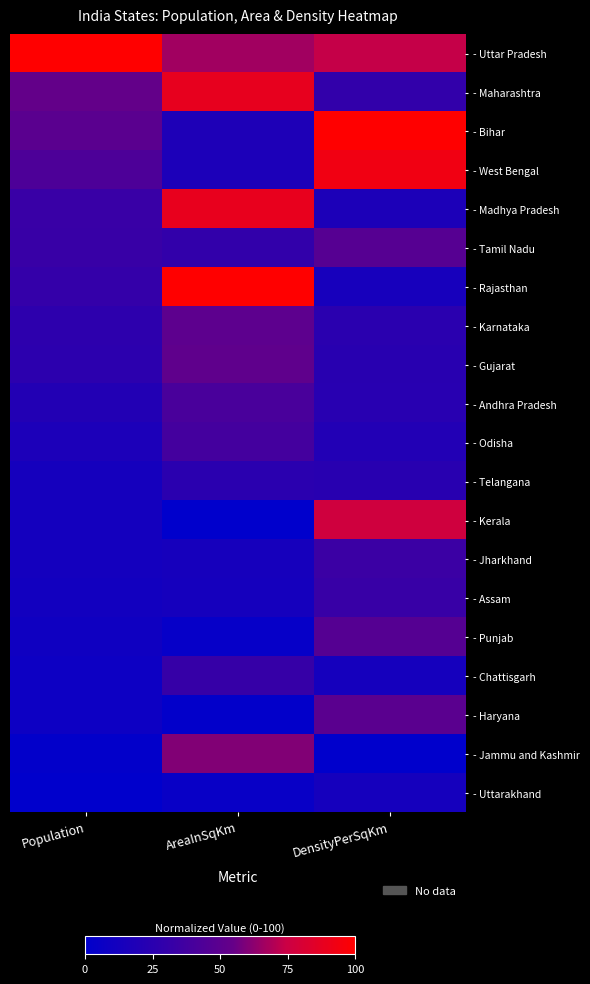

Reading left to right, transcribe all the data shown in this chart.

- Uttar Pradesh: Population=100.0	AreaInSqKm=66.6	DensityPerSqKm=73.8
- Maharashtra: Population=53.9	AreaInSqKm=88.6	DensityPerSqKm=29.5
- Bihar: Population=49.4	AreaInSqKm=18.2	DensityPerSqKm=100.0
- West Bengal: Population=42.8	AreaInSqKm=16.4	DensityPerSqKm=93.0
- Madhya Pradesh: Population=32.9	AreaInSqKm=88.8	DensityPerSqKm=17.1
- Tamil Nadu: Population=32.7	AreaInSqKm=30.1	DensityPerSqKm=47.7
- Rajasthan: Population=30.8	AreaInSqKm=100.0	DensityPerSqKm=13.8
- Karnataka: Population=26.9	AreaInSqKm=50.4	DensityPerSqKm=25.1
- Gujarat: Population=26.5	AreaInSqKm=51.8	DensityPerSqKm=24.0
- Andhra Pradesh: Population=20.7	AreaInSqKm=40.9	DensityPerSqKm=23.5
- Odisha: Population=16.8	AreaInSqKm=38.5	DensityPerSqKm=20.3
- Telangana: Population=13.3	AreaInSqKm=25.0	DensityPerSqKm=23.9
- Kerala: Population=12.3	AreaInSqKm=0.0	DensityPerSqKm=76.7
- Jharkhand: Population=12.0	AreaInSqKm=13.5	DensityPerSqKm=34.2
- Assam: Population=11.1	AreaInSqKm=13.0	DensityPerSqKm=32.5
- Punjab: Population=9.3	AreaInSqKm=3.8	DensityPerSqKm=47.2
- Chattisgarh: Population=8.1	AreaInSqKm=31.8	DensityPerSqKm=12.6
- Haryana: Population=8.0	AreaInSqKm=1.8	DensityPerSqKm=49.4
- Jammu and Kashmir: Population=1.3	AreaInSqKm=60.4	DensityPerSqKm=0.0
- Uttarakhand: Population=0.0	AreaInSqKm=4.8	DensityPerSqKm=12.6